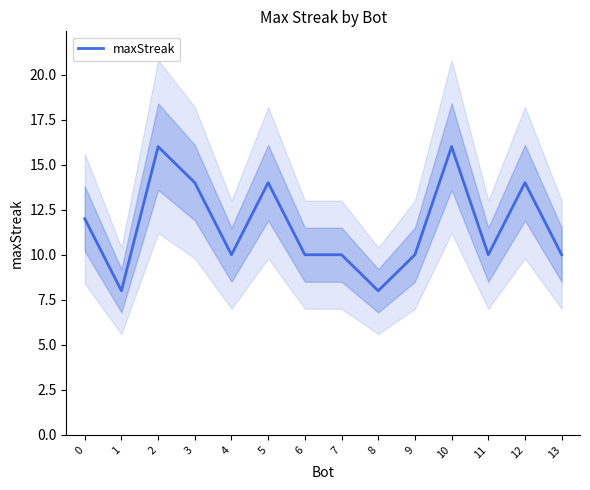

How many values are between 10 and 14?

10